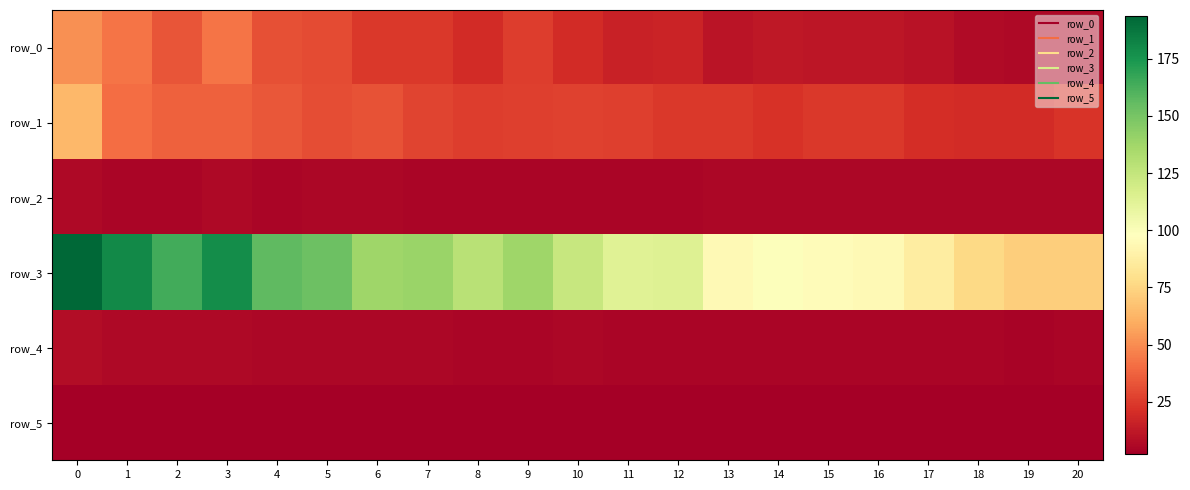

Is the value of row_3 at 14 greater than the value of row_1 at 4?

Yes